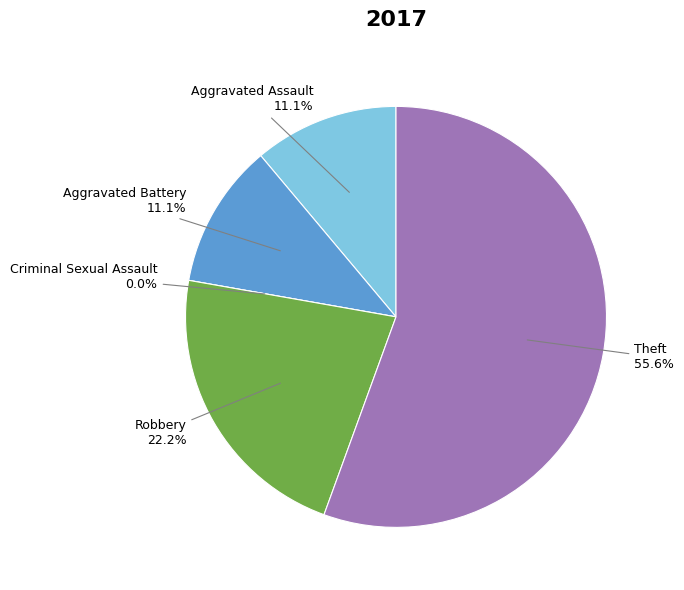

Rank the categories by value from lowest to highest.

Criminal Sexual Assault, Aggravated Assault, Aggravated Battery, Robbery, Theft